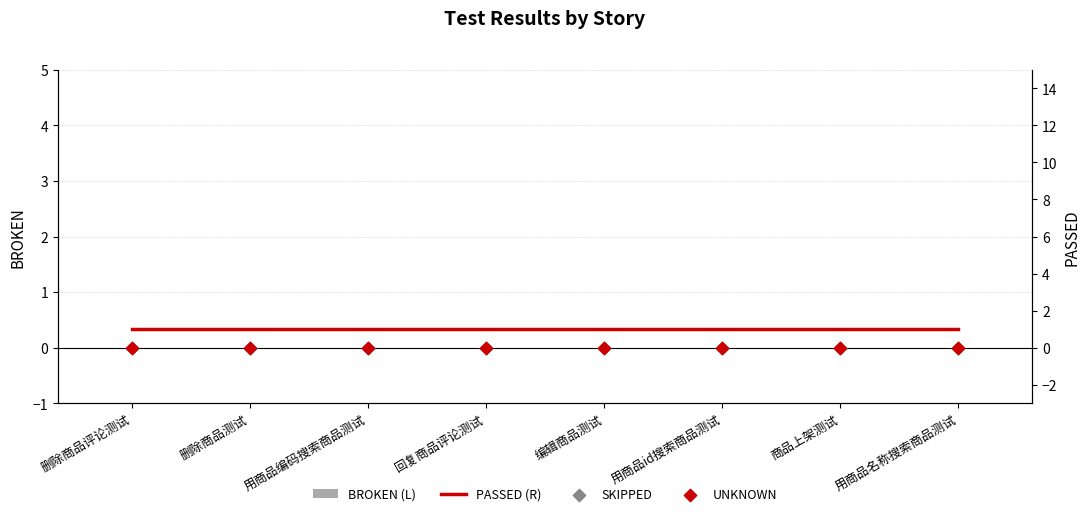

What are all the series names shown in the legend?

BROKEN (L), PASSED (R), SKIPPED, UNKNOWN